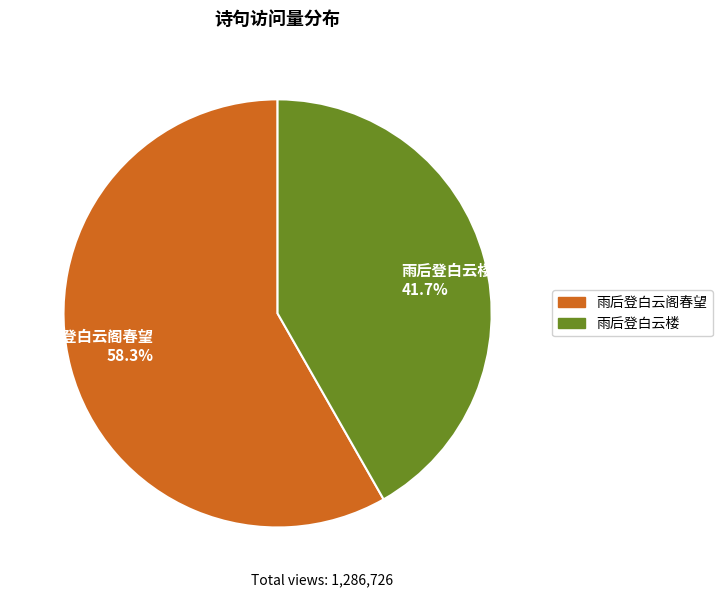

Rank the categories by value from lowest to highest.

雨后登白云楼, 雨后登白云阁春望